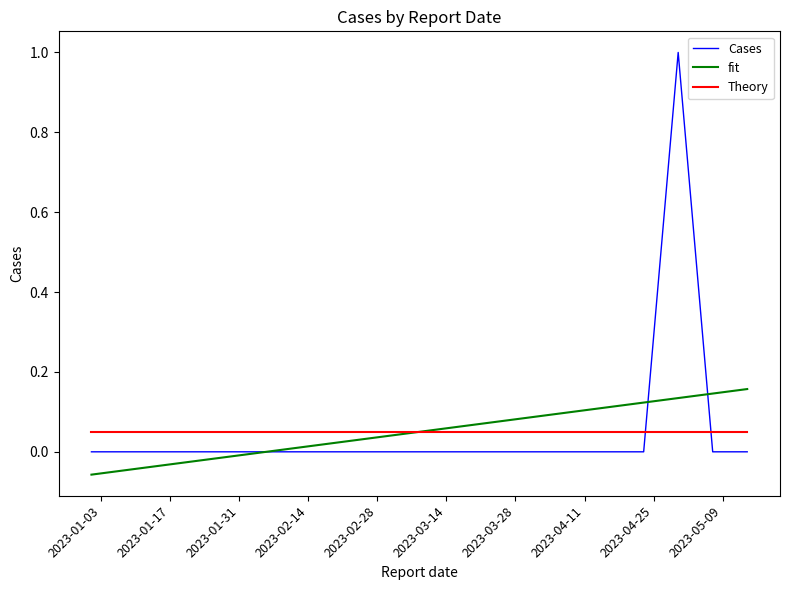

What is the maximum value shown in the chart?

1.0